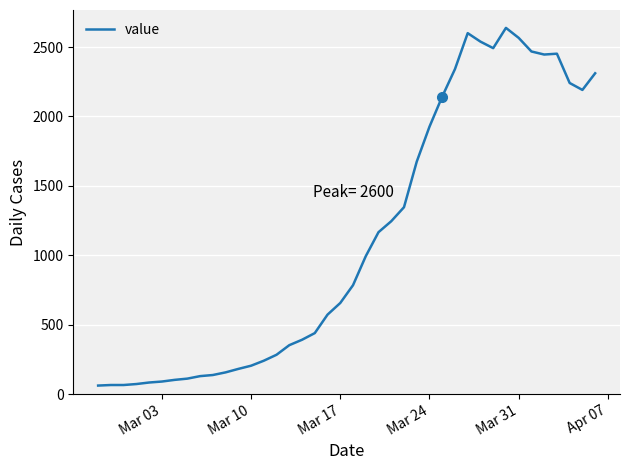

What is the difference between the maximum and minimum values?

2577